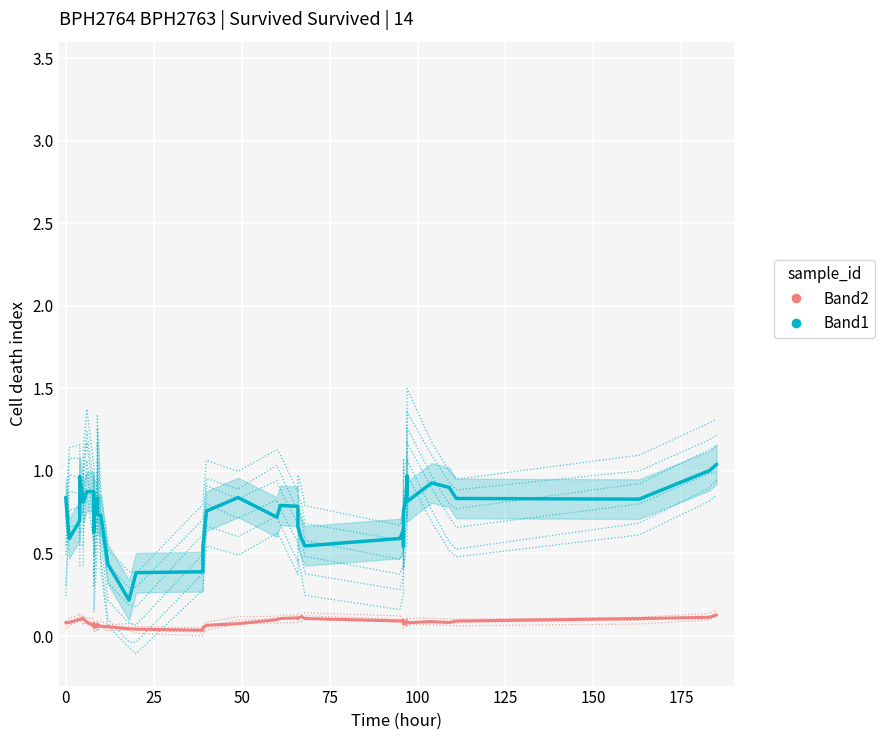

Rank the series at 25 from highest to lowest value.

Band1, Band2